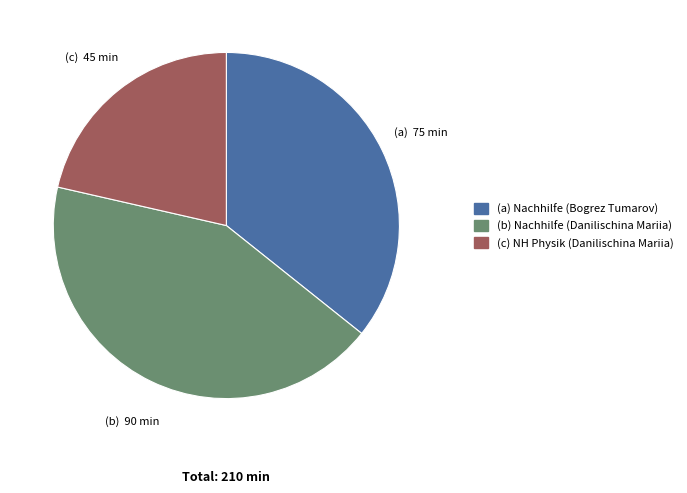

Is there any slice that represents more than half of the pie?

No